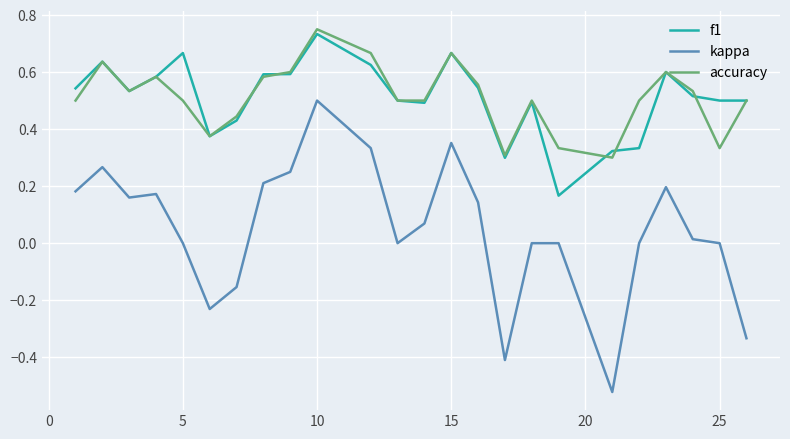

True or false: kappa and accuracy cross at least once.

False